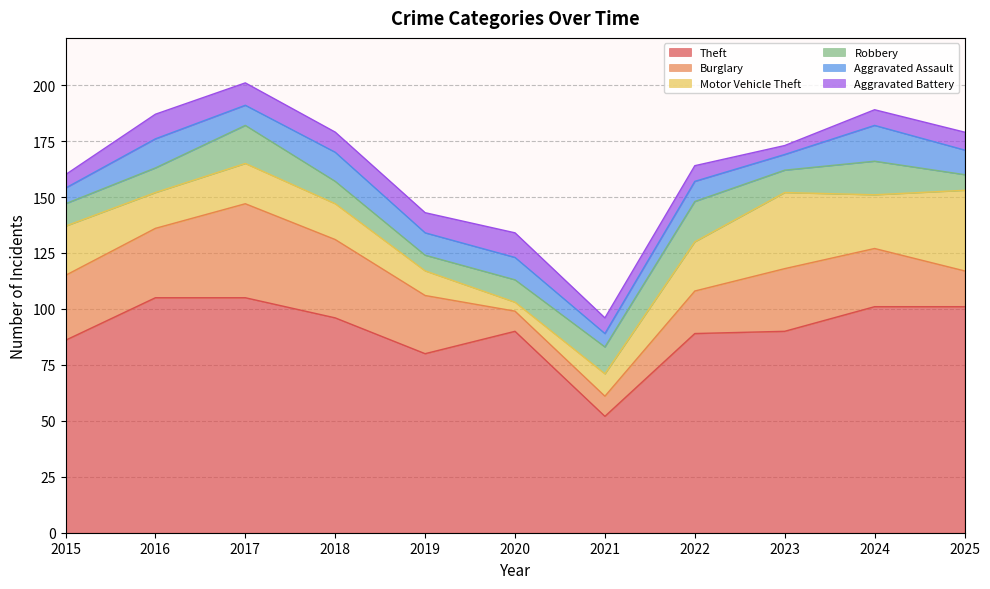

What is the value of the Burglary point at the 4th from the left?

35